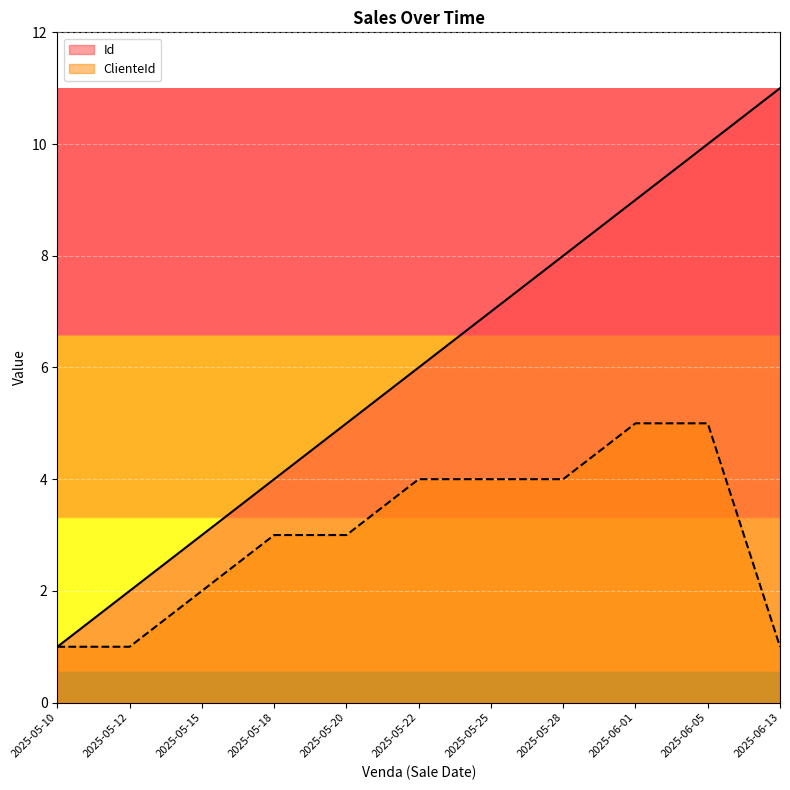

How many values in the Id series exceed 6?

5